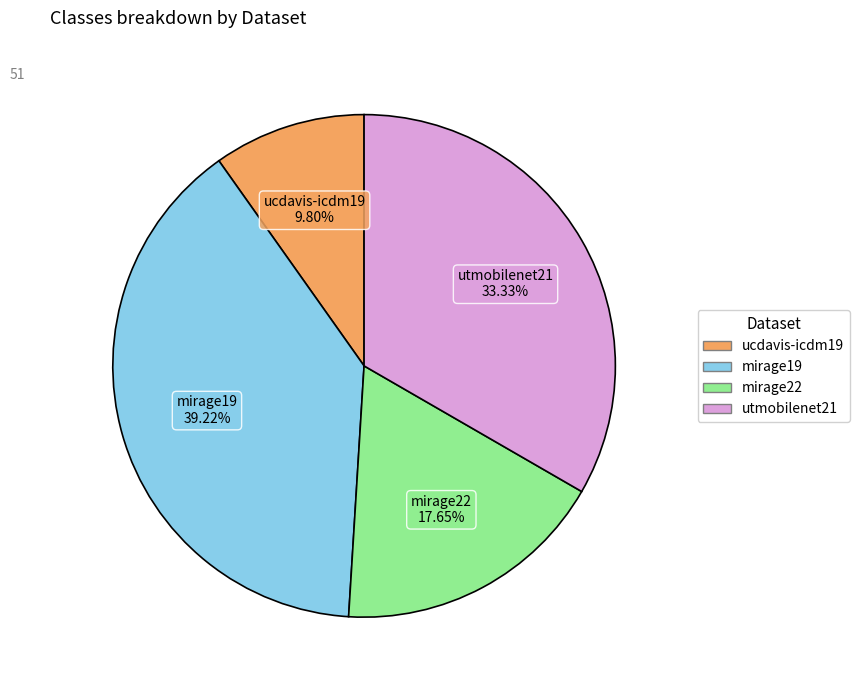

Count the number of slices in the pie.

4